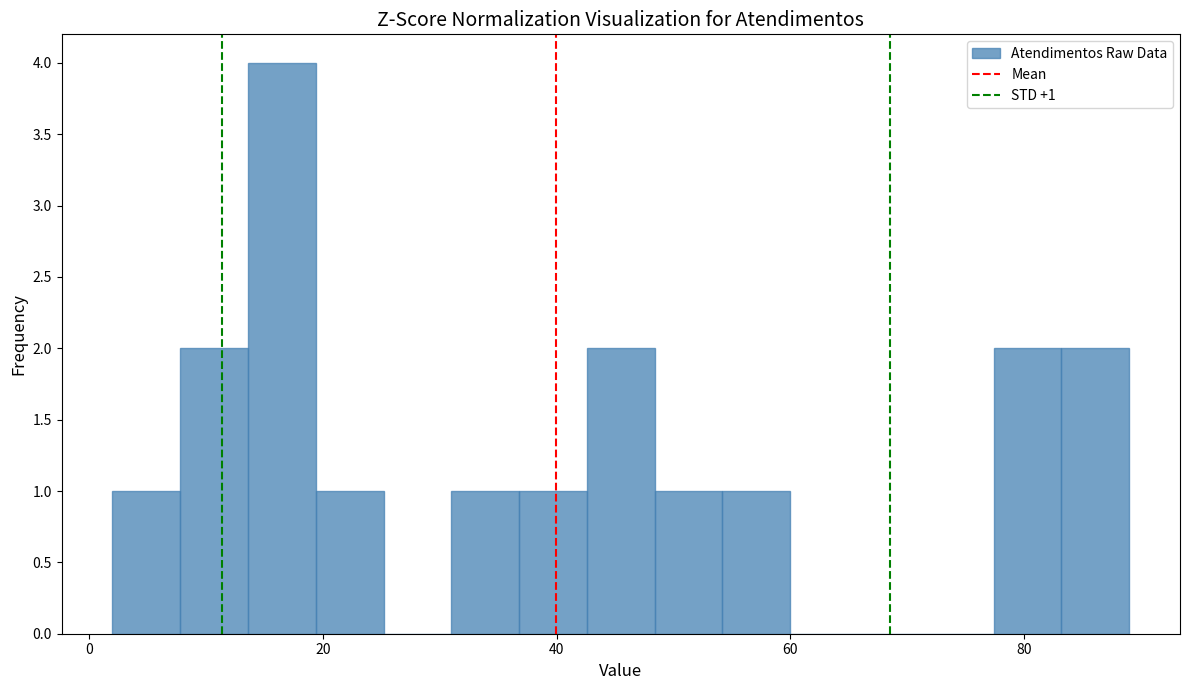

Around what value on the x-axis is the tallest bar? Give the approximate position of its centre, as read against the axis.

16